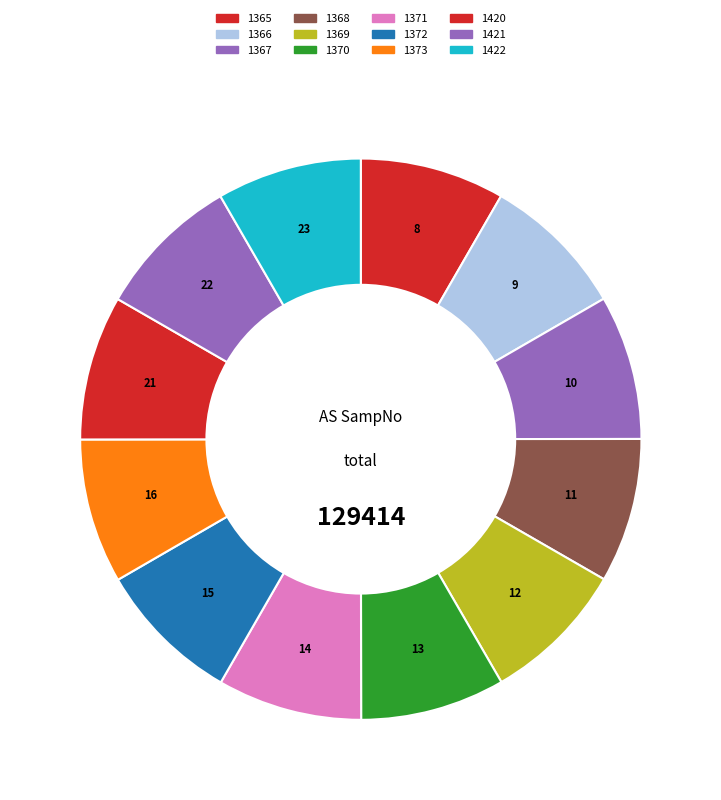

How many slices are in this pie chart?

12